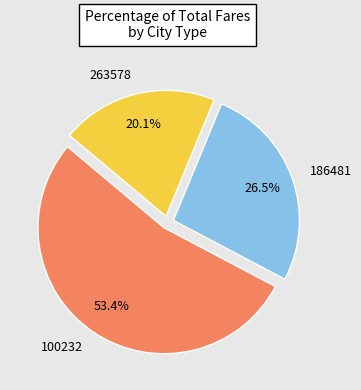

Which slice is the largest?

100232